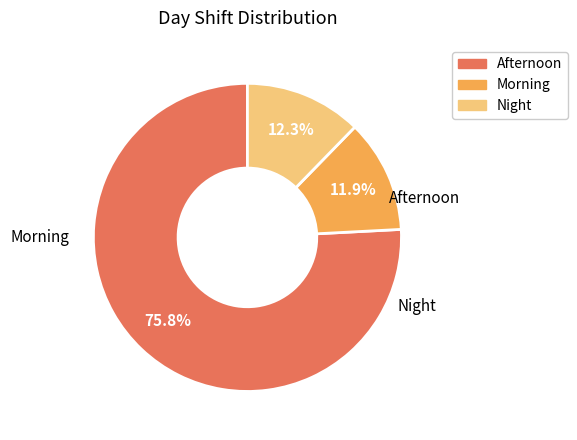

What percentage is NOT represented by Afternoon?

24.2%